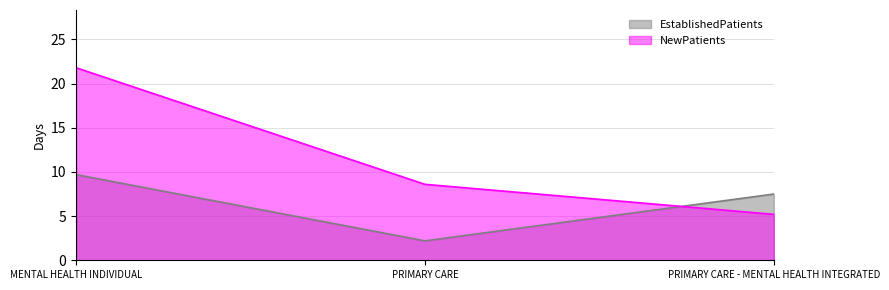

How many series are shown in this chart?

2